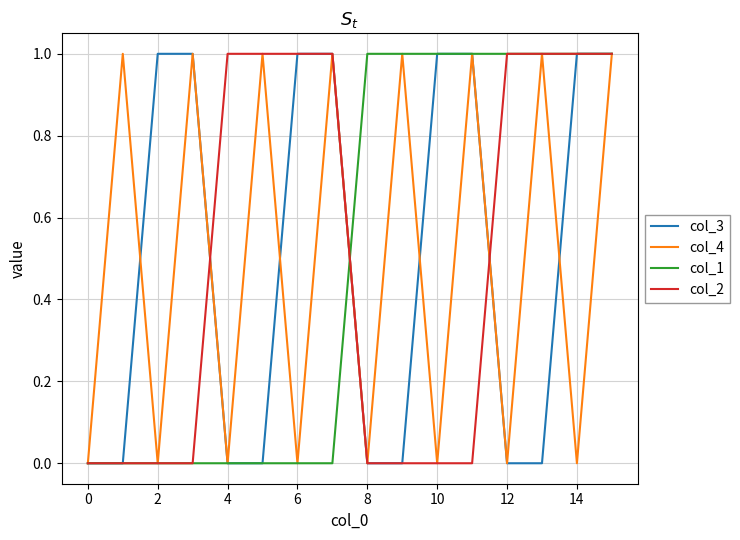

True or false: col_1 has more than 2 interior local peaks.

False